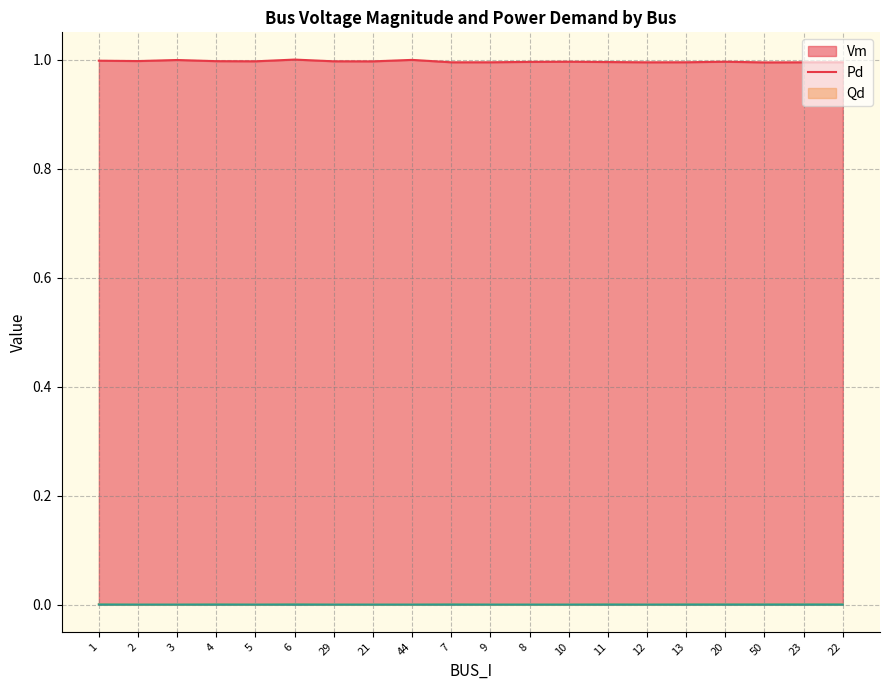

What are all the series names shown in the legend?

Vm, Pd, Qd